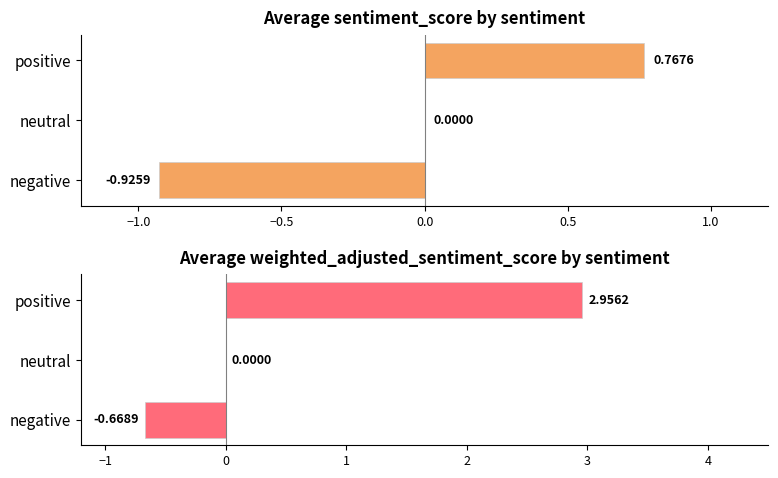

Count the number of categories in the chart.

3